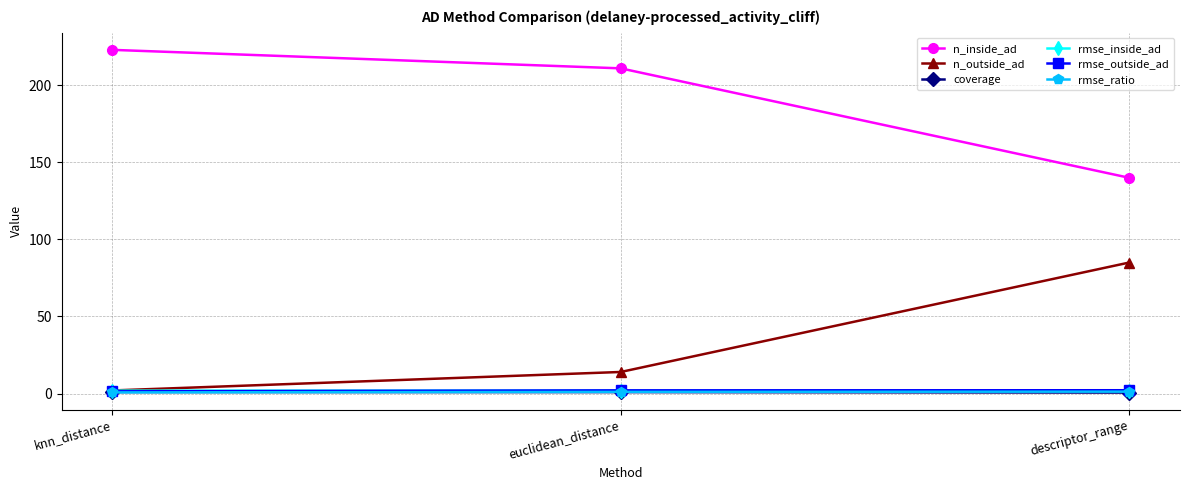

What is the label of the 3rd point from the right?

knn_distance